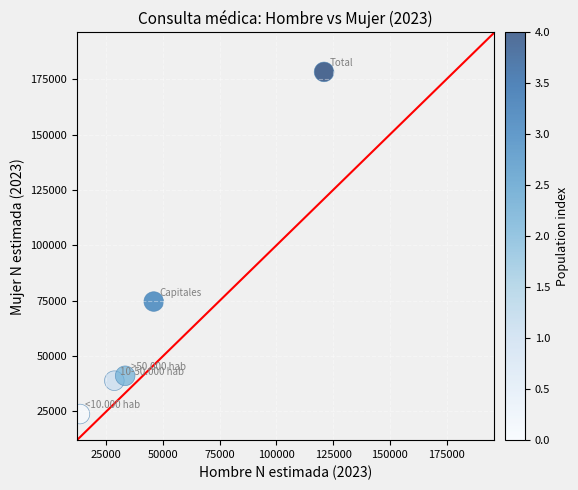

What Y value in the scatter plot is closest to 101036?

74585